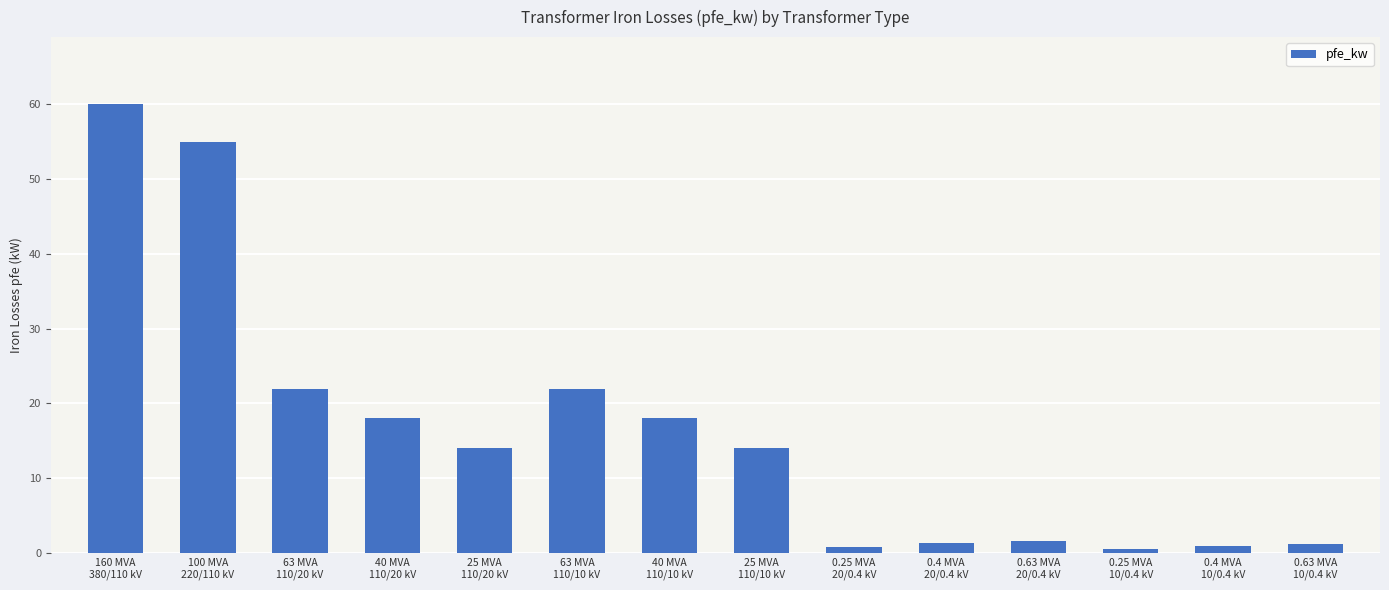

The value at 63 MVA
110/20 kV is 22.0. True or false?

True